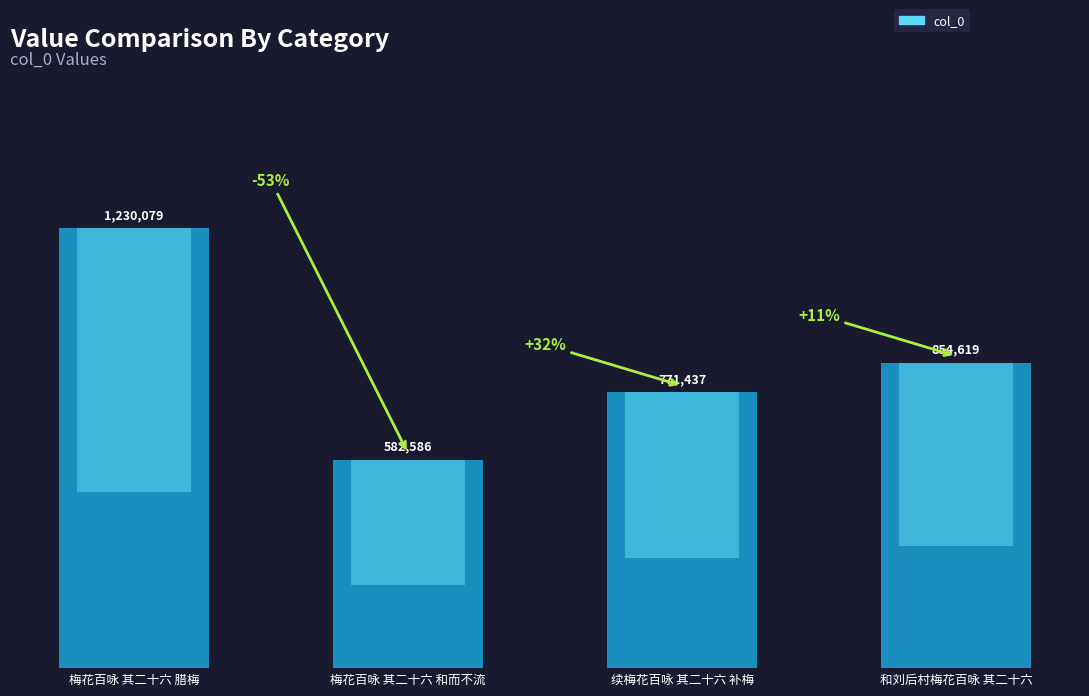

Rank the categories by value from highest to lowest.

梅花百咏 其二十六 腊梅, 和刘后村梅花百咏 其二十六, 续梅花百咏 其二十六 补梅, 梅花百咏 其二十六 和而不流